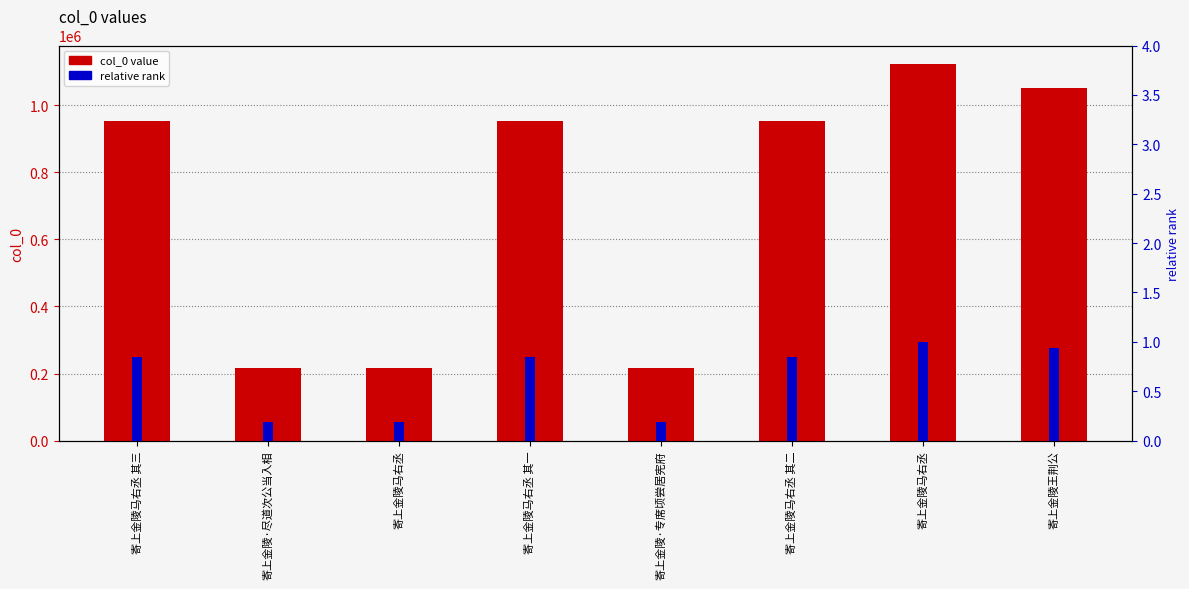

How many values in the col_0 value series exceed 952743?

3